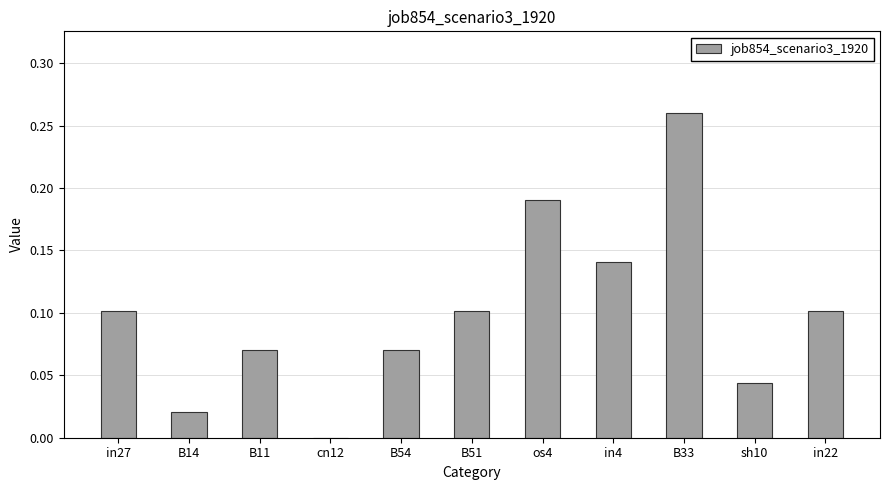

What is the change in value from B11 to B33?

+0.2